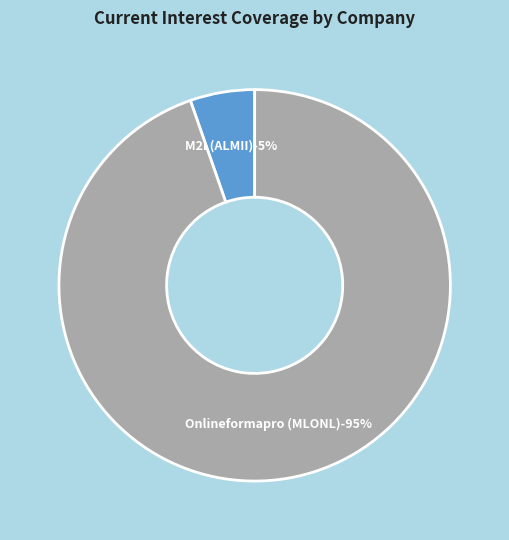

What percentage is the M2i Société anonyme (ENXTPA:ALMII) slice, to the nearest percent?

5%